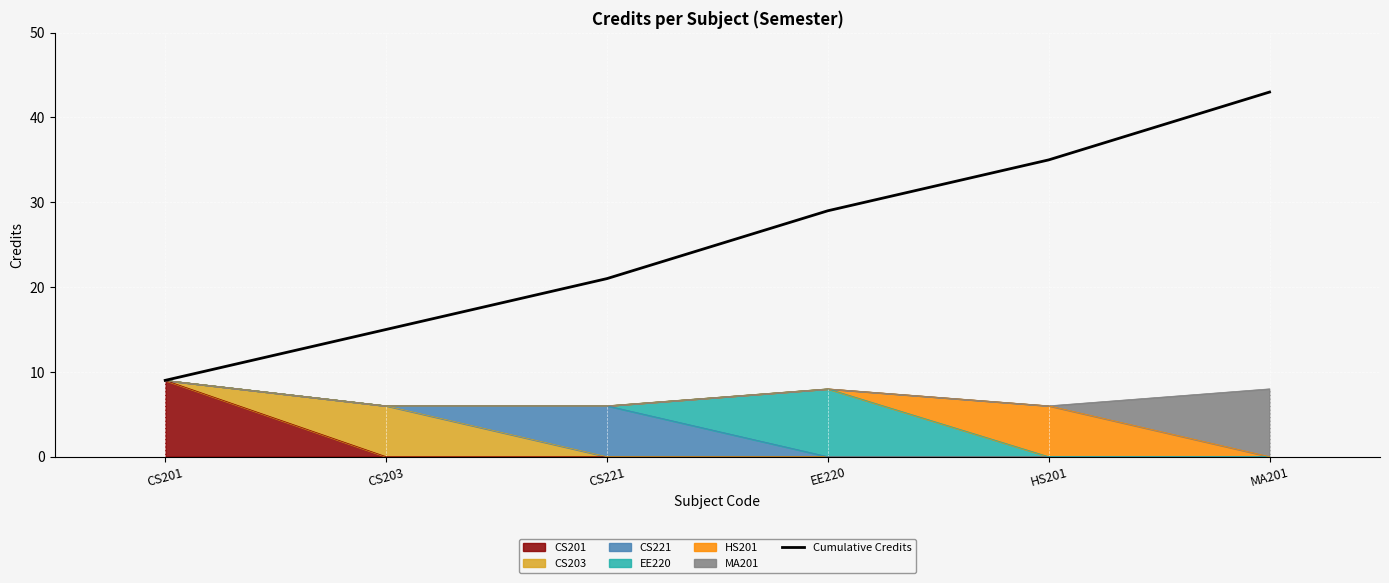

What is the average value?

25